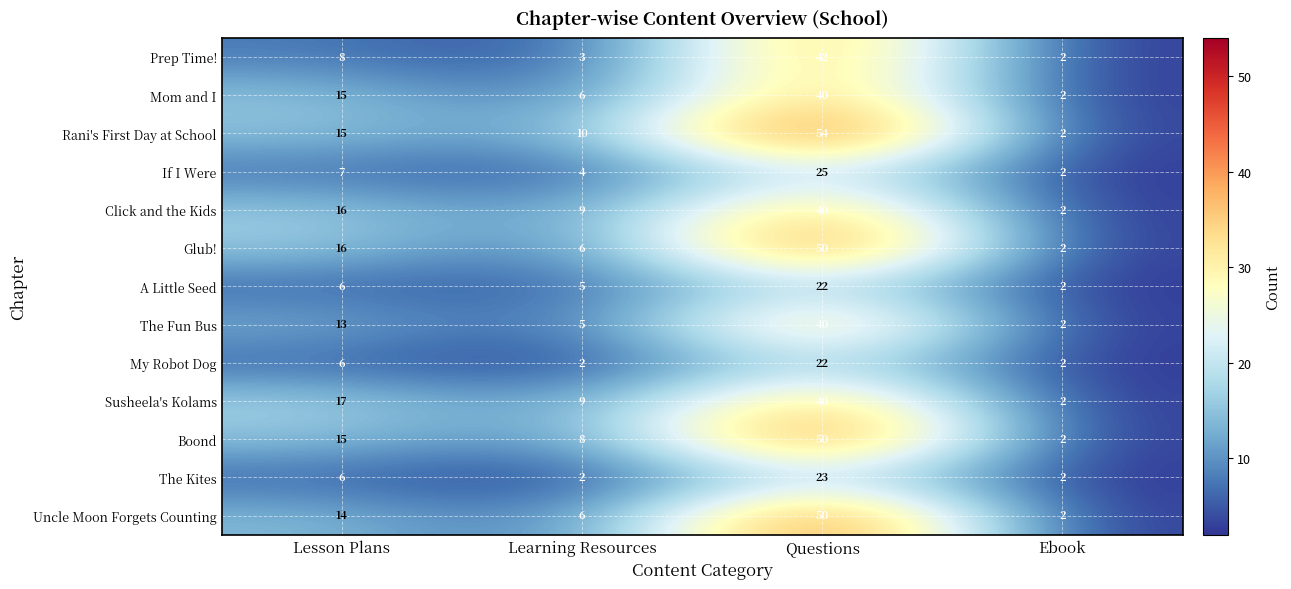

At how many categories does at least one series exceed 6?

3